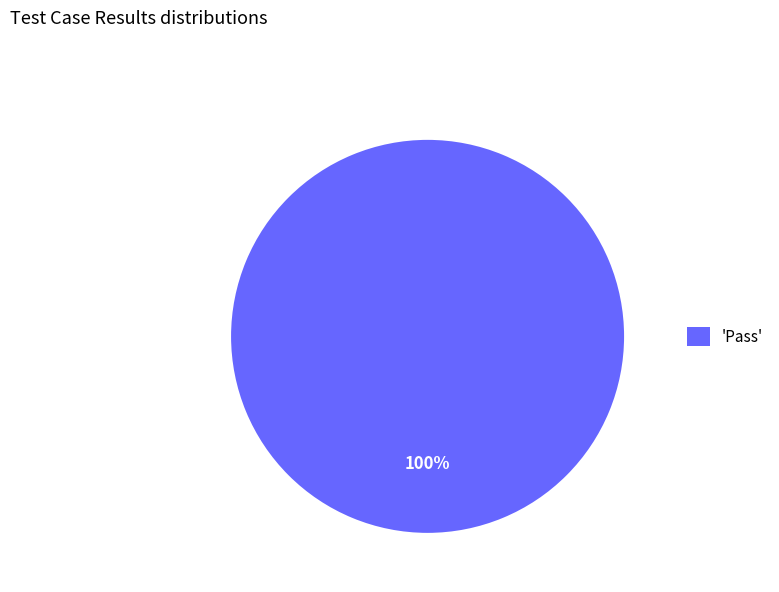

What percentage is the 'Pass' slice, to the nearest percent?

100%